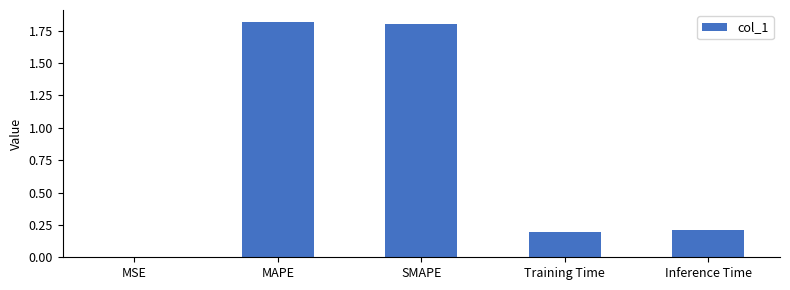

What is the change in value from MAPE to Training Time?

-1.6